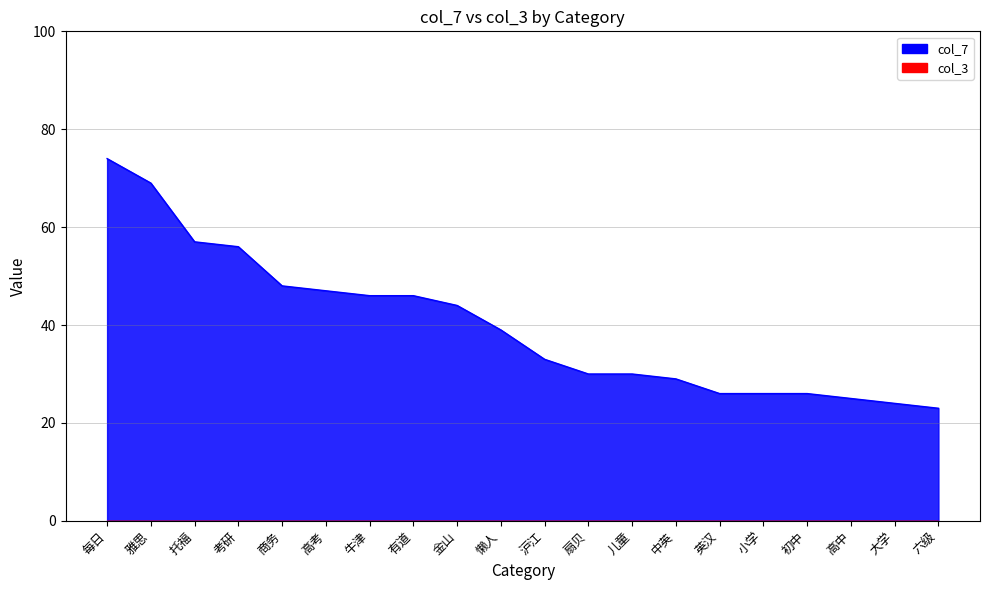

Reading left to right, transcribe all the data shown in this chart.

74	69	57	56	48	47	46	46	44	39	33	30	30	29	26	26	26	25	24	23